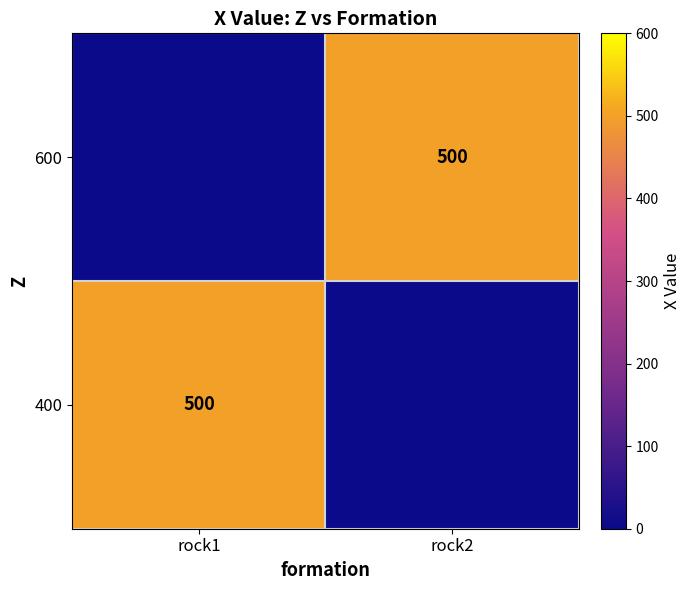

The 400 series shows 500 at rock1. True or false?

True